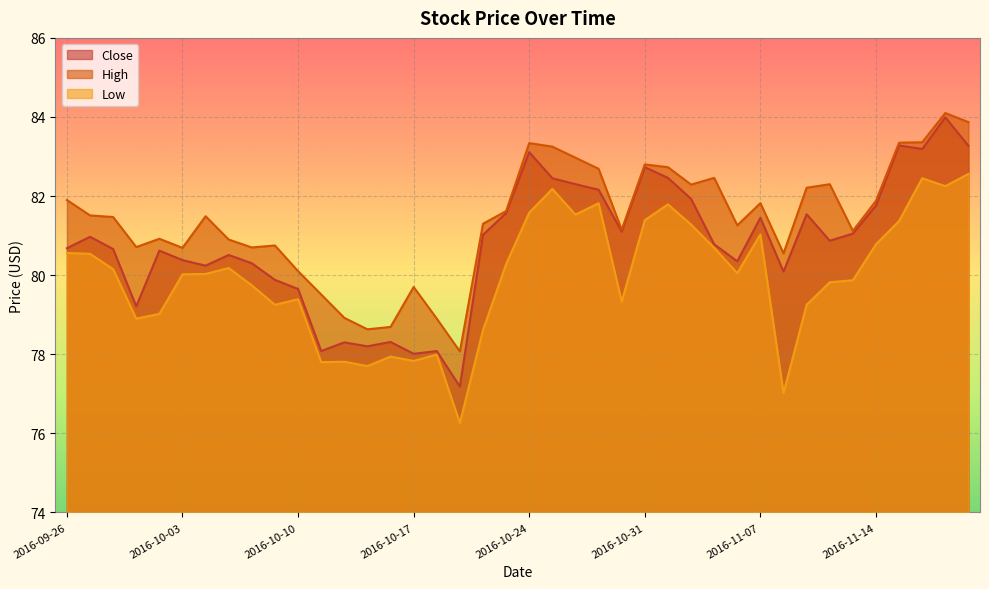

True or false: Close and High intersect in this chart.

False